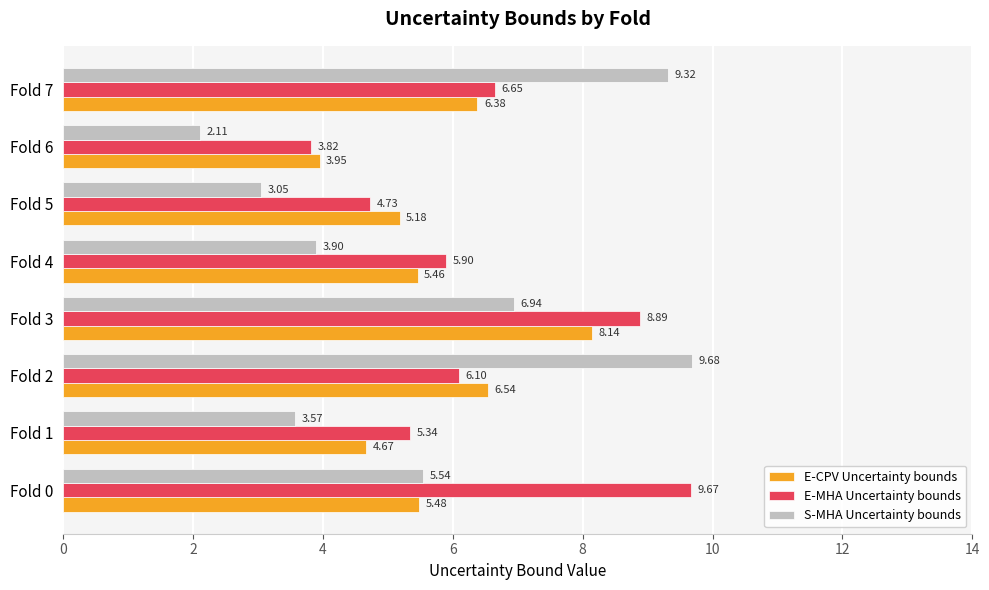

What is the difference between the maximum and second lowest values in the E-CPV Uncertainty bounds series?

3.5